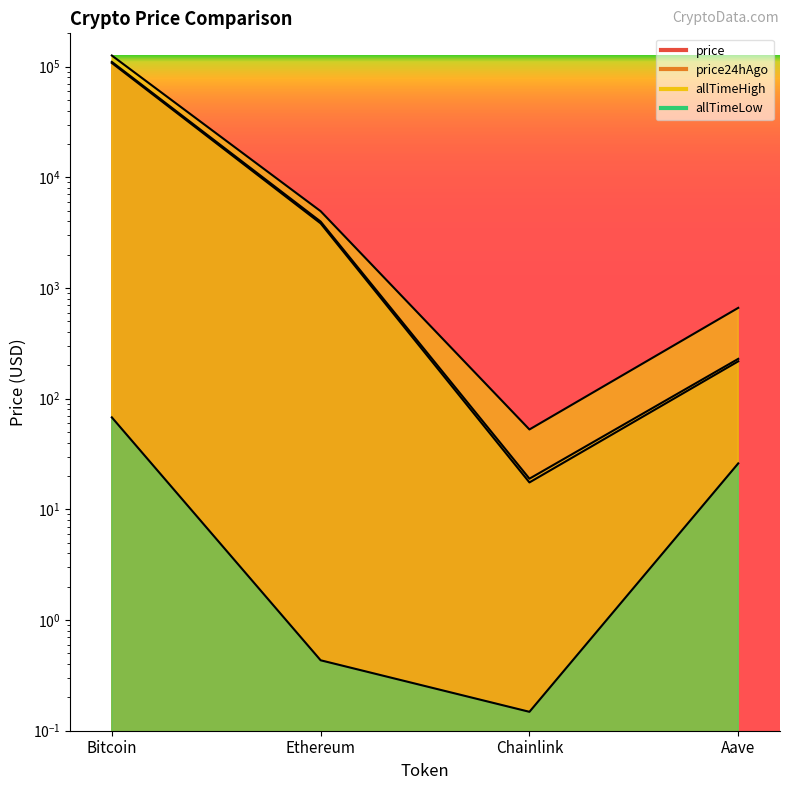

How many categories are shown in the chart?

4